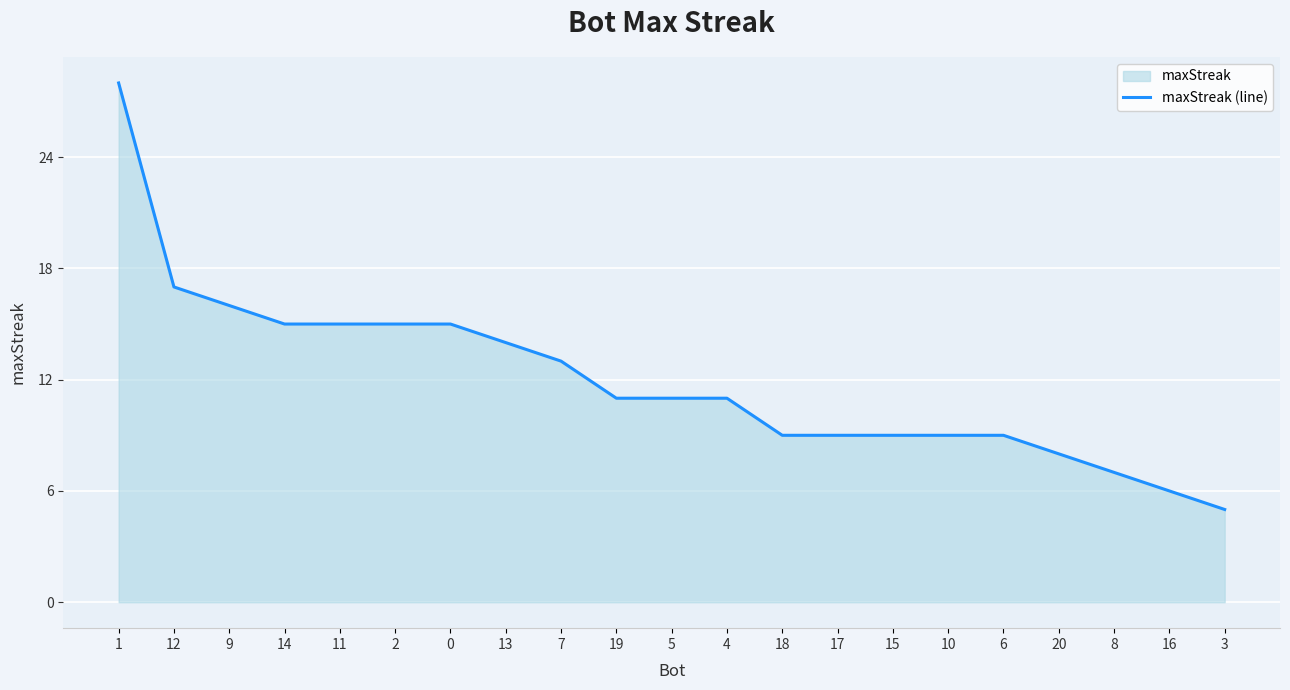

How many data points are less than 11?

9